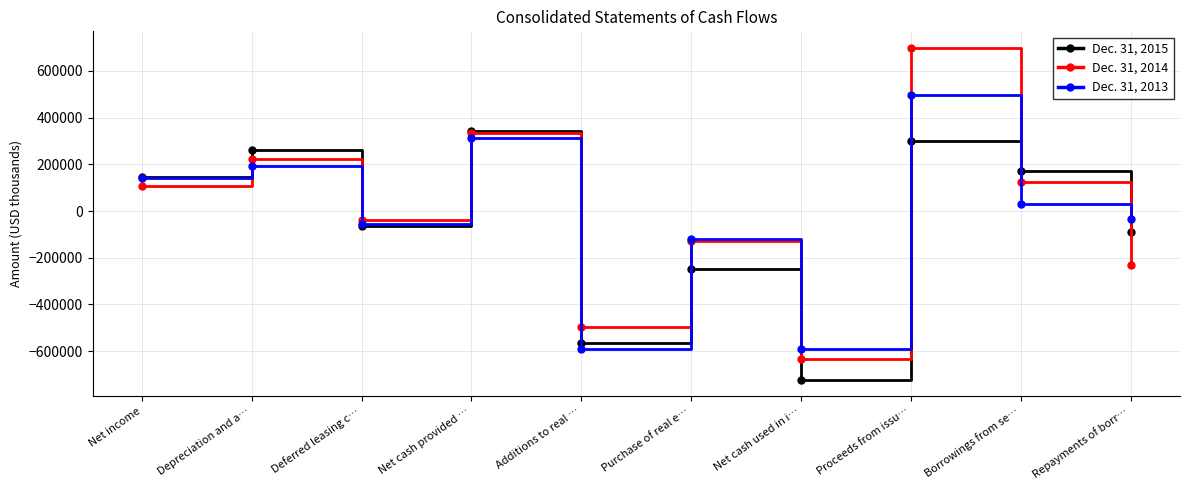

What is the value of the Dec. 31, 2015 point at the 4th from the left?

342611